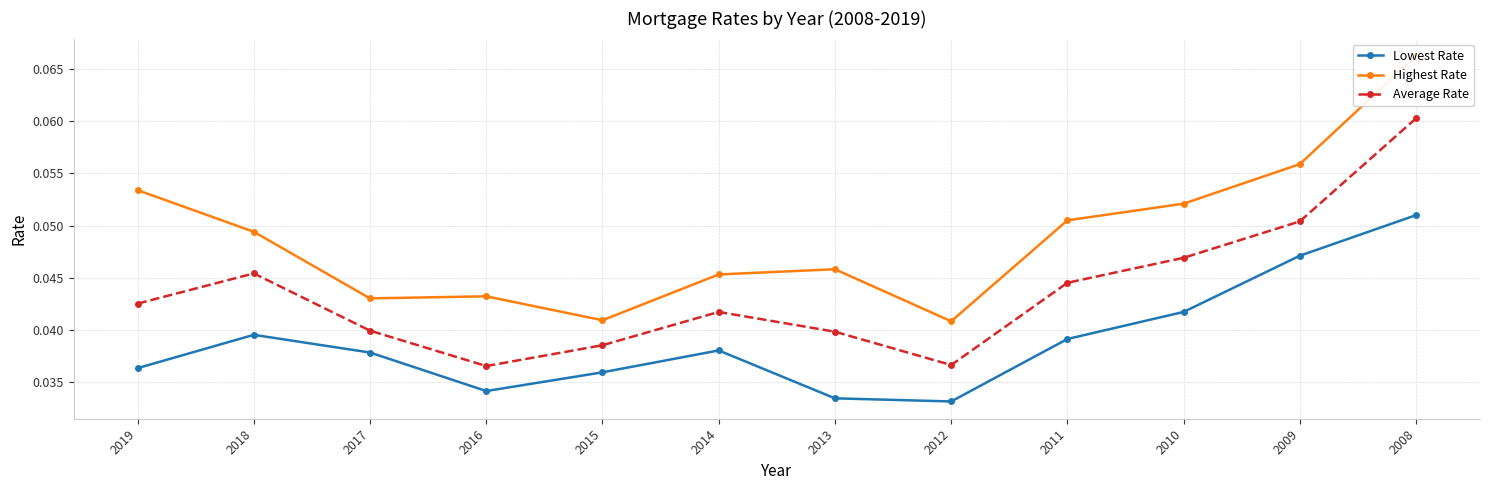

At which label is Lowest Rate closest to 0?

2012